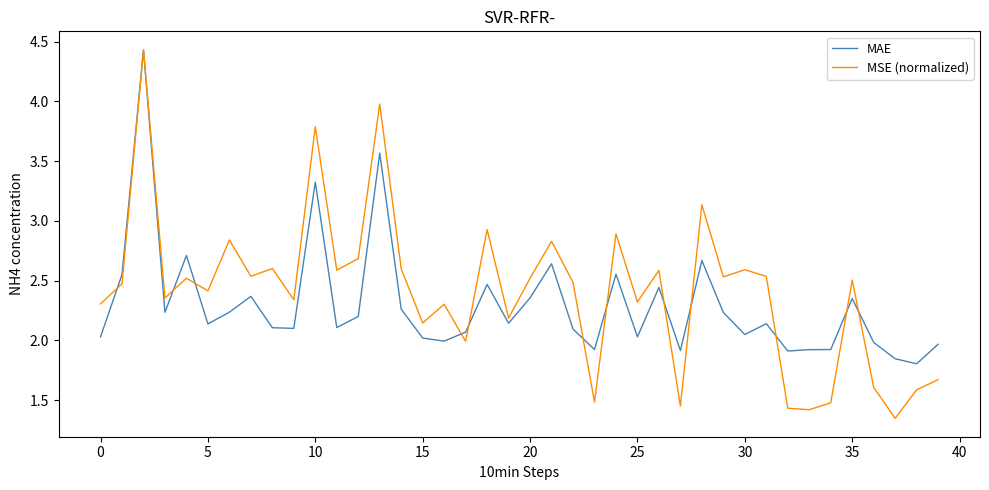

Which series has the widest spread of values?

MSE (normalized)